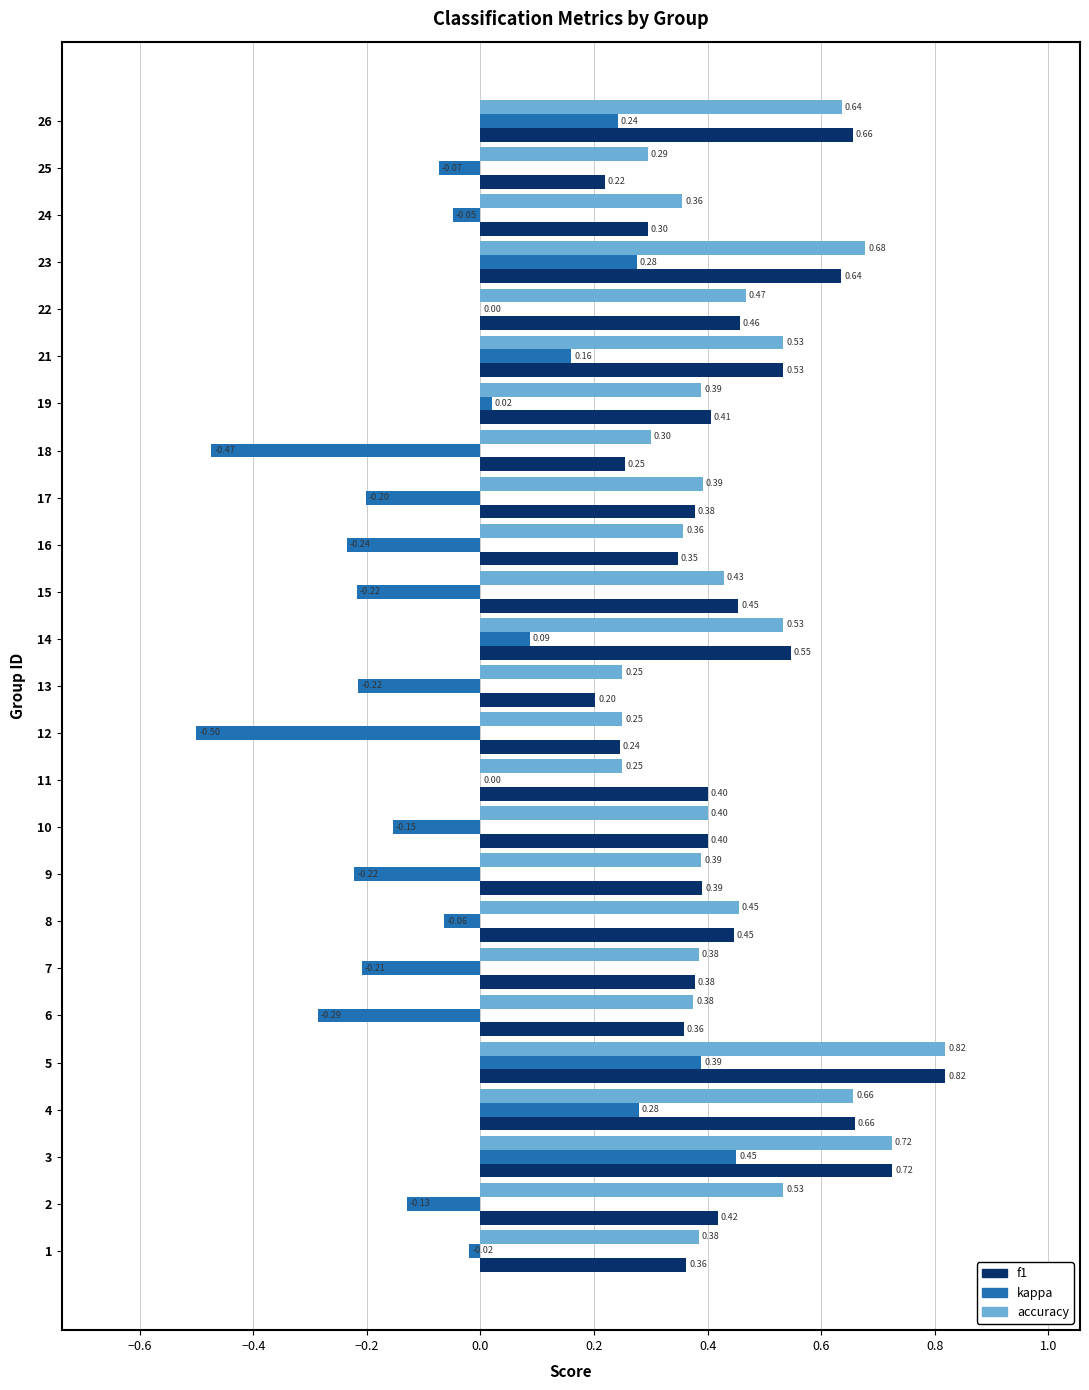

What is the sum of all accuracy values?

11.2